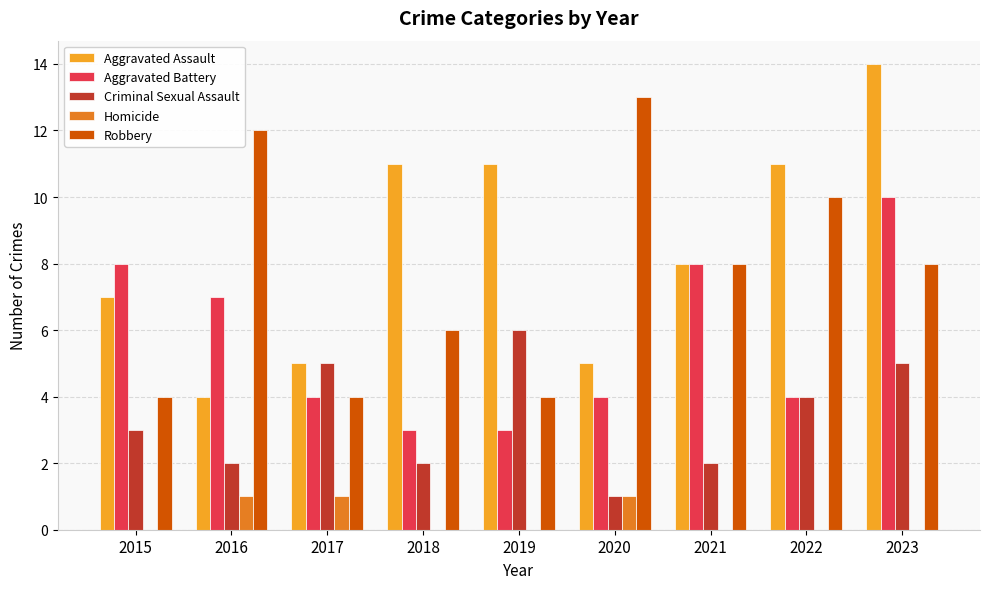

Reading right to left, list all the values displayed in this chart.

Aggravated Assault: 14	11	8	5	11	11	5	4	7
Aggravated Battery: 10	4	8	4	3	3	4	7	8
Criminal Sexual Assault: 5	4	2	1	6	2	5	2	3
Homicide: 0	0	0	1	0	0	1	1	0
Robbery: 8	10	8	13	4	6	4	12	4